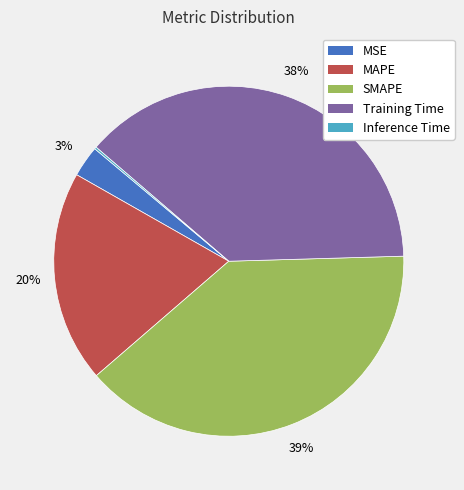

Does any single category account for the majority?

No